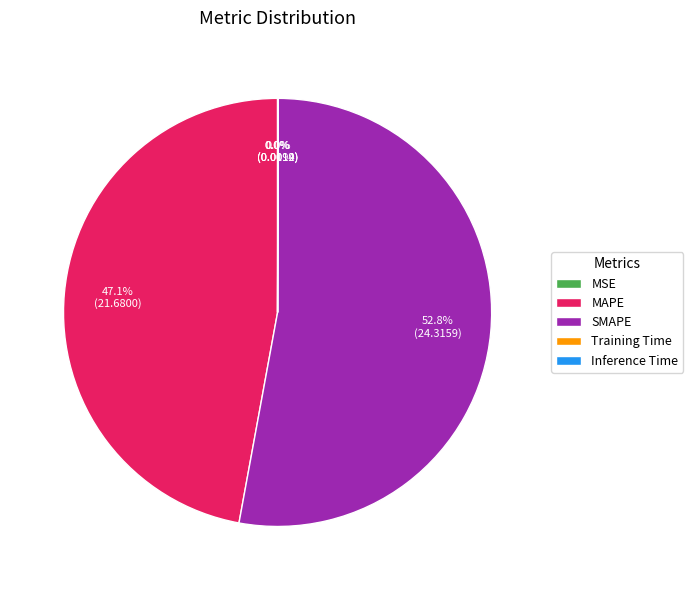

Which slice represents more than half of the pie?

SMAPE